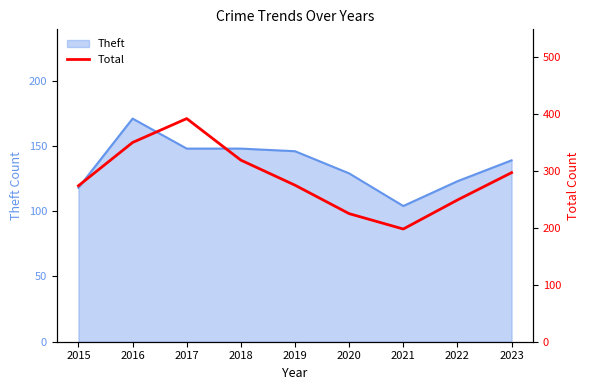

What is the ratio of the value at 2021 to the value at 2016?

0.6